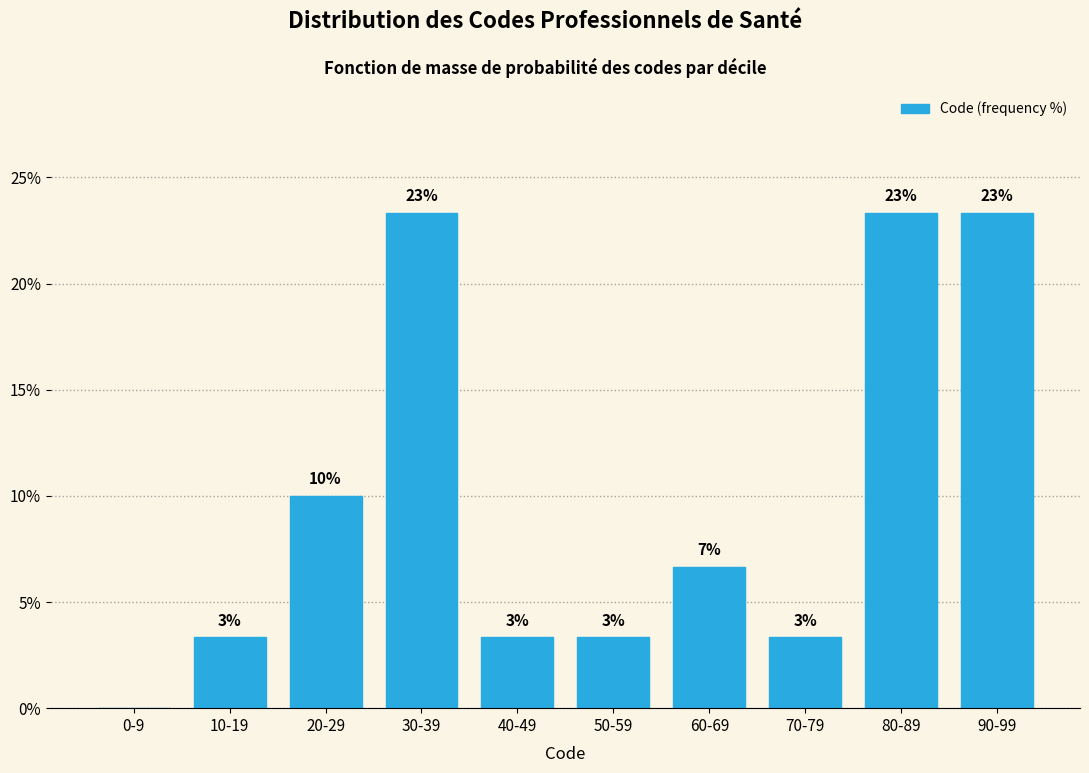

Are the bars horizontal?

No